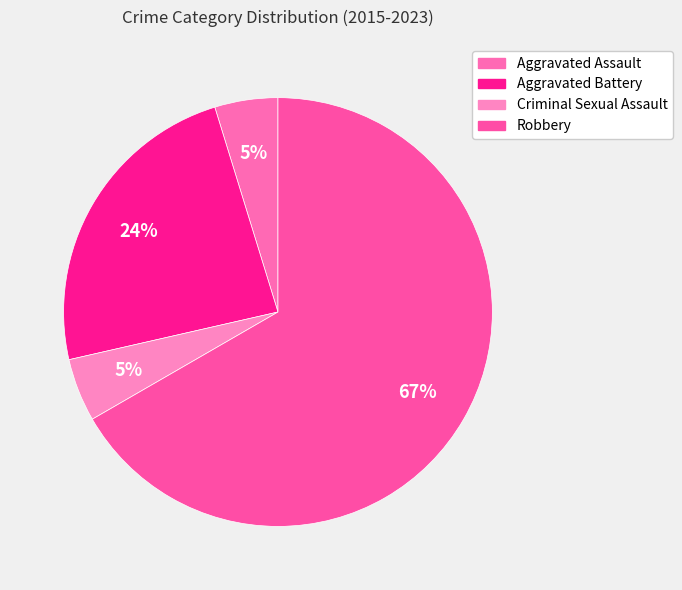

To the nearest percent, what percentage of the pie is Criminal Sexual Assault?

5%